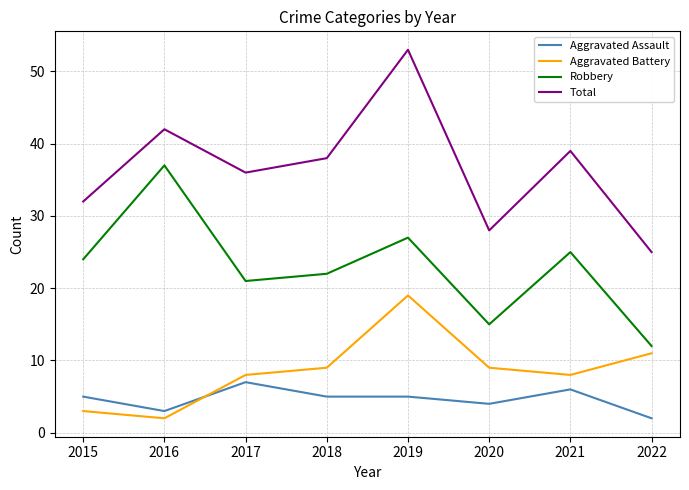

Where is Total nearest to the value 39?

2021